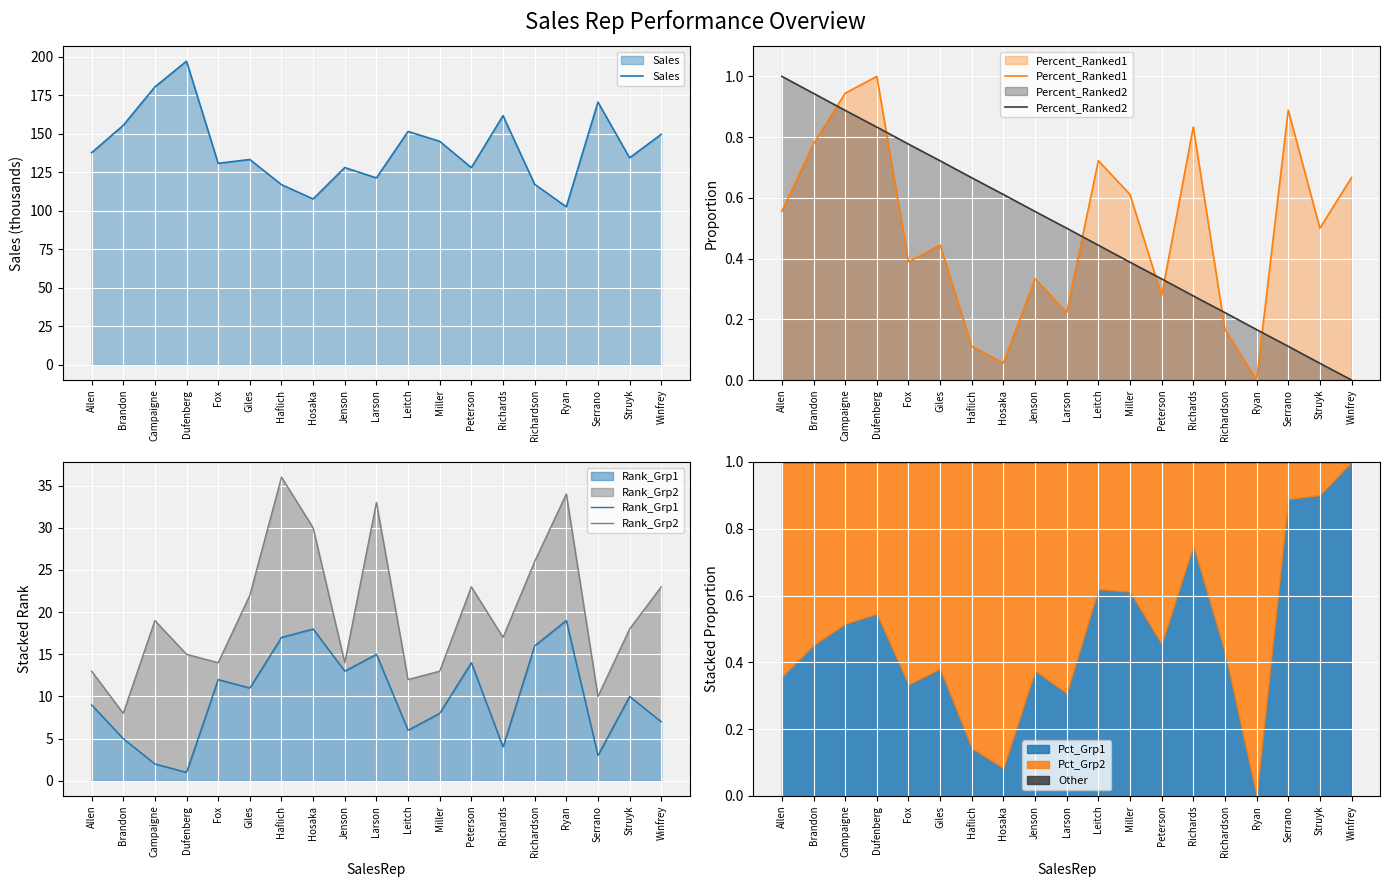

Which has a higher value, Peterson or Brandon?

Brandon